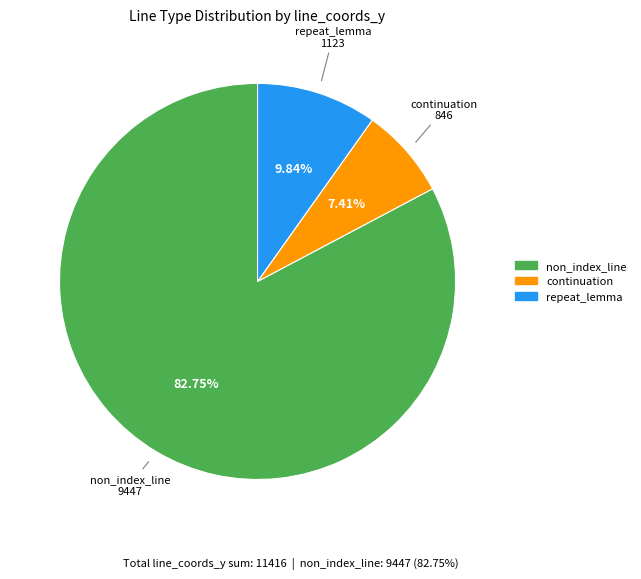

Does any single category account for the majority?

Yes